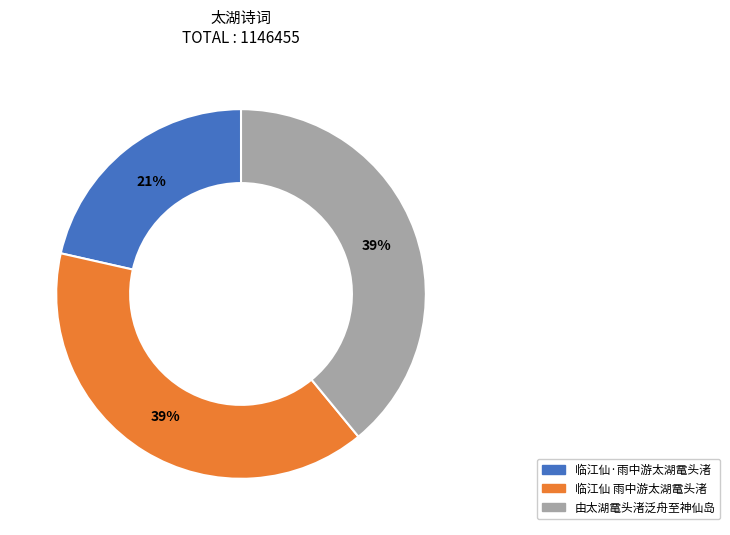

To the nearest percent, what percentage of the pie is 由太湖鼋头渚泛舟至神仙岛?

39%